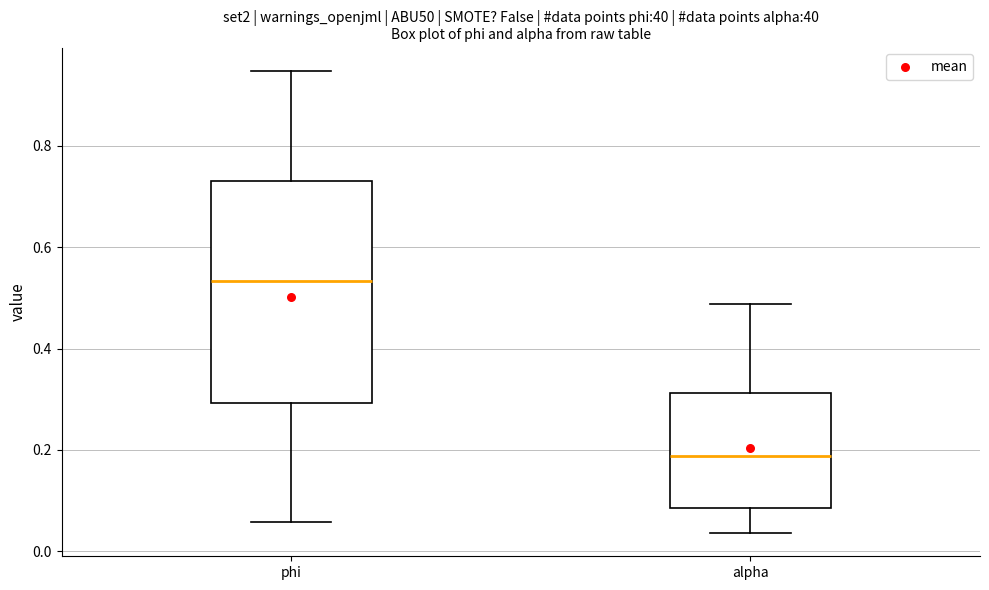

Where does the median line of the box for alpha sit on the y-axis? The values are not printed on the chart, so give them approximately, as read against the axis.

0.18